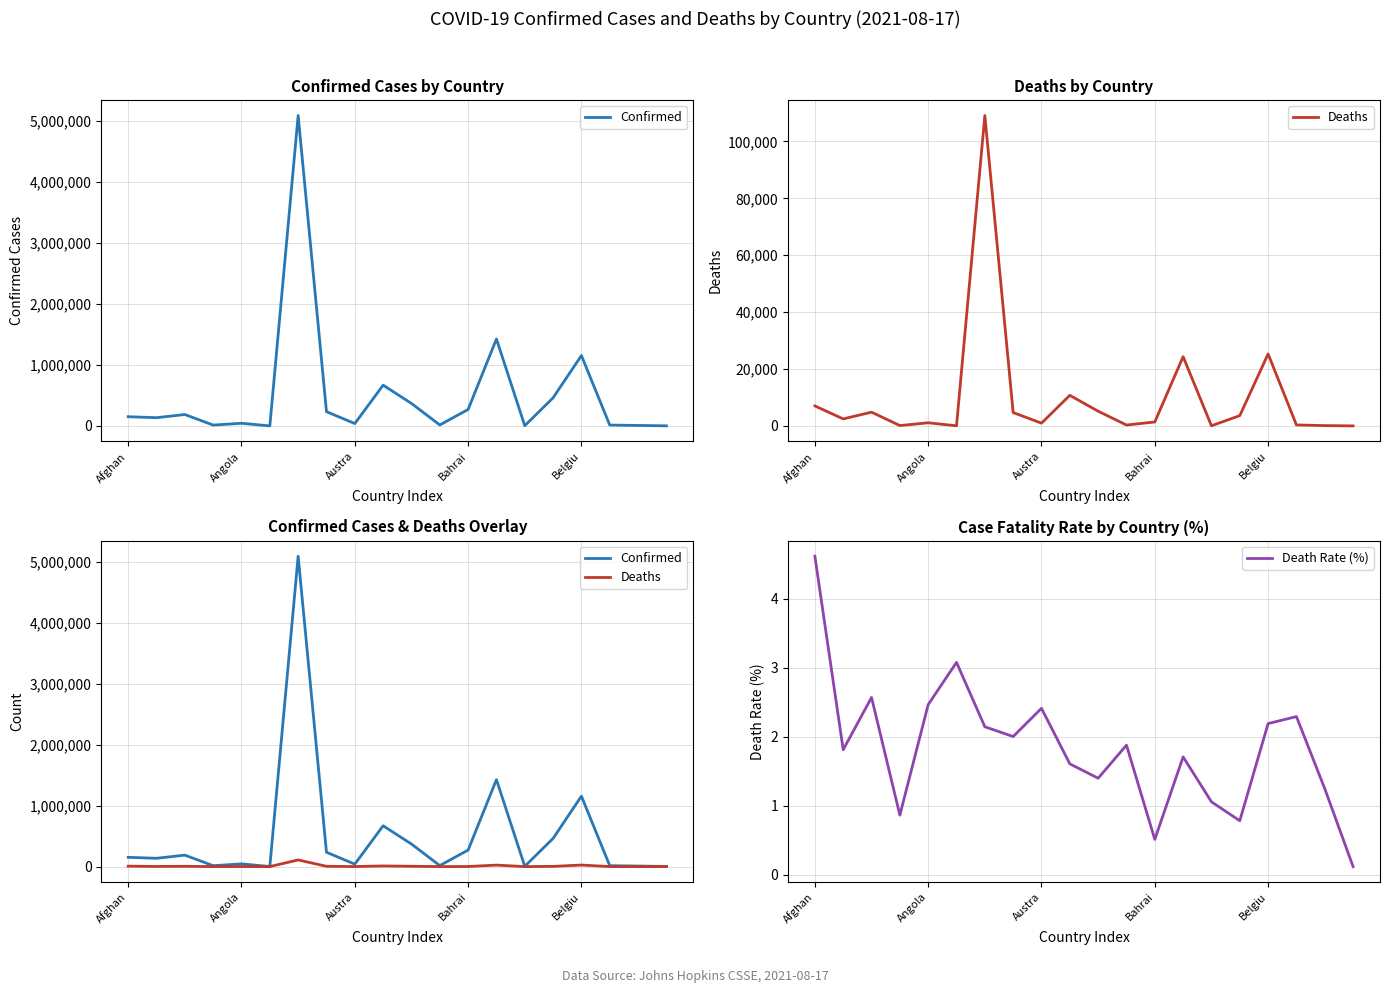

At which label does Death Rate (%) first exceed 1?

Afghan